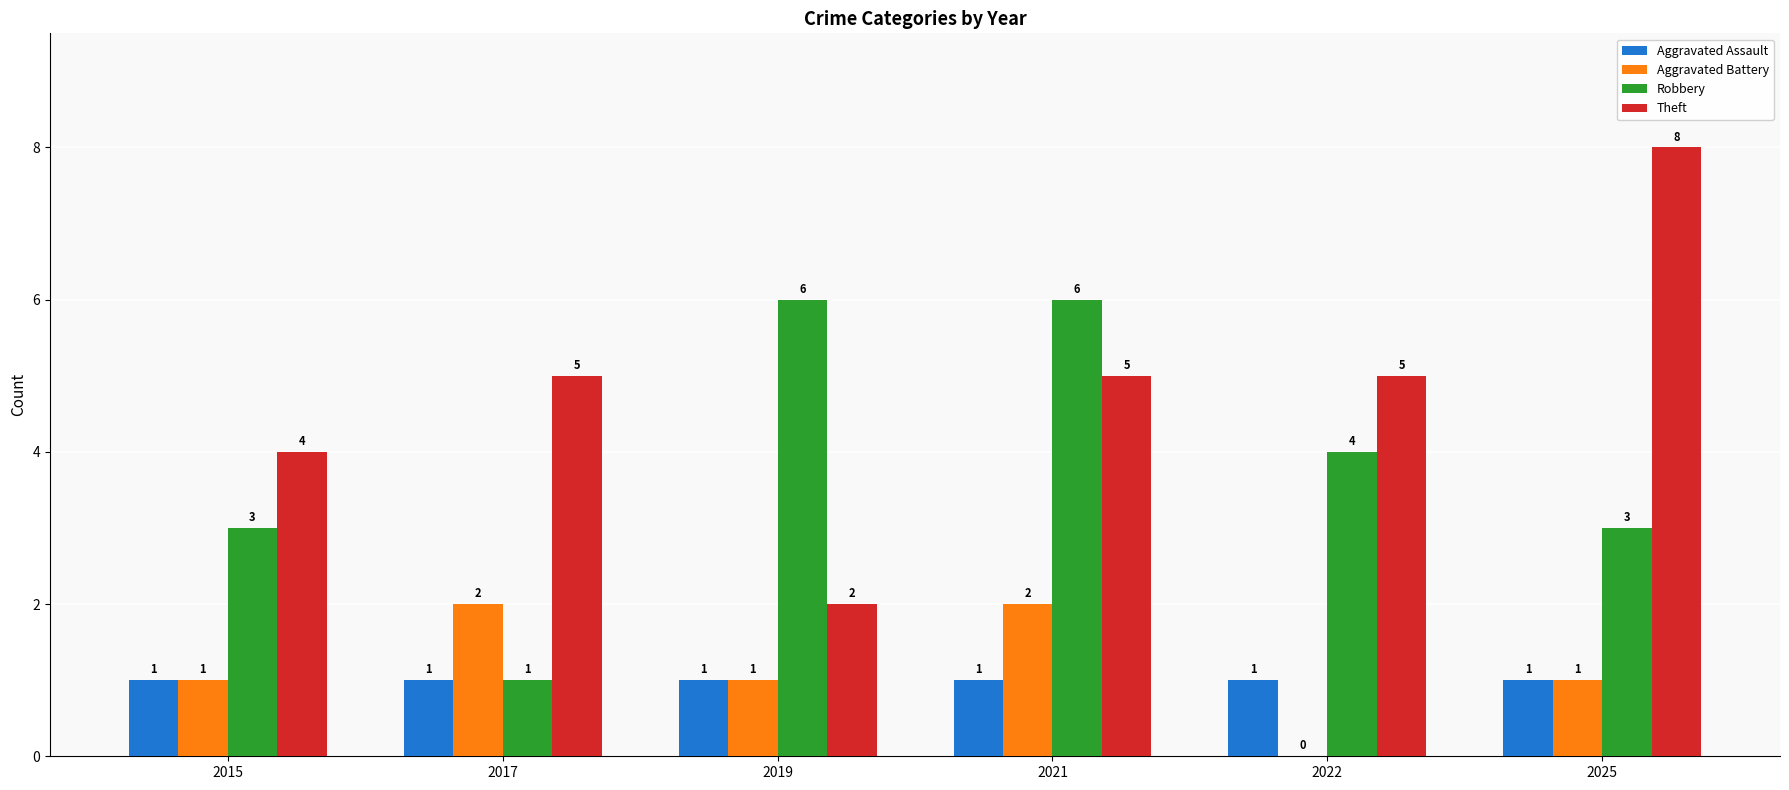

Reading left to right, list all the values displayed in this chart.

Aggravated Assault: 2015=1	2017=1	2019=1	2021=1	2022=1	2025=1
Aggravated Battery: 2015=1	2017=2	2019=1	2021=2	2022=0	2025=1
Robbery: 2015=3	2017=1	2019=6	2021=6	2022=4	2025=3
Theft: 2015=4	2017=5	2019=2	2021=5	2022=5	2025=8